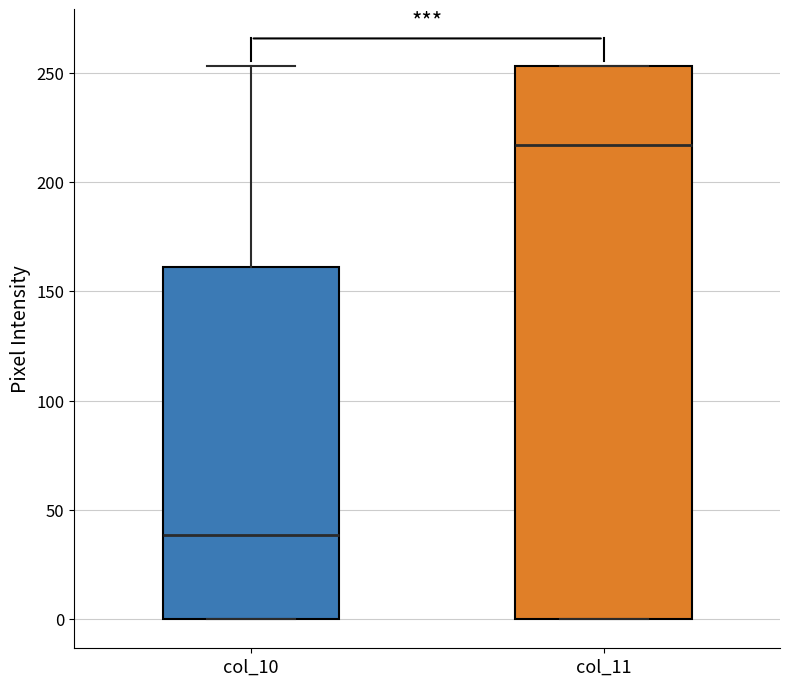

Which box is the tallest, from its lower edge to its upper edge?

col_11